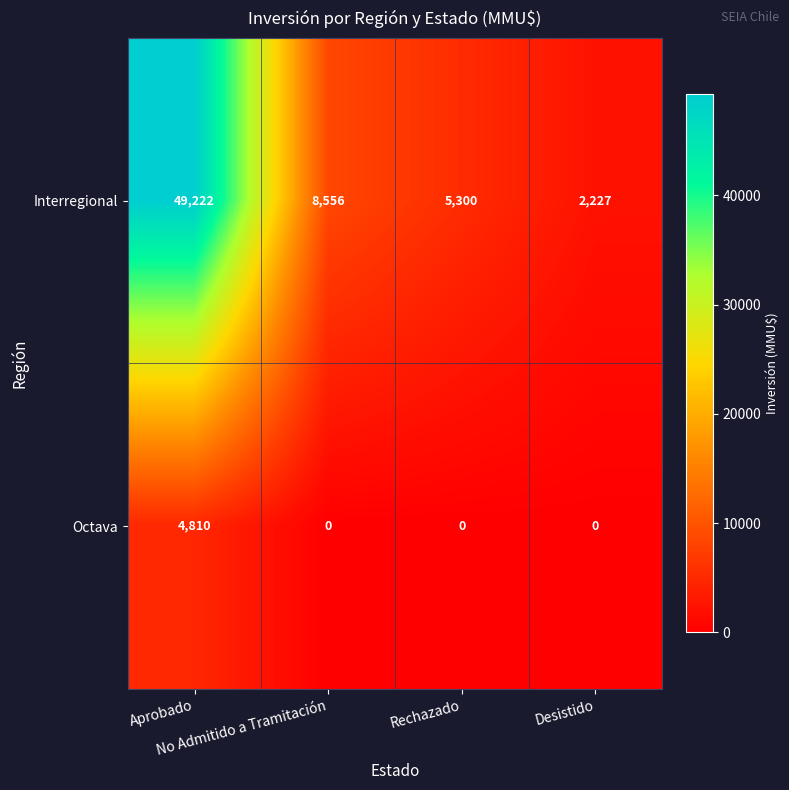

At how many categories does at least one series exceed 7112?

2